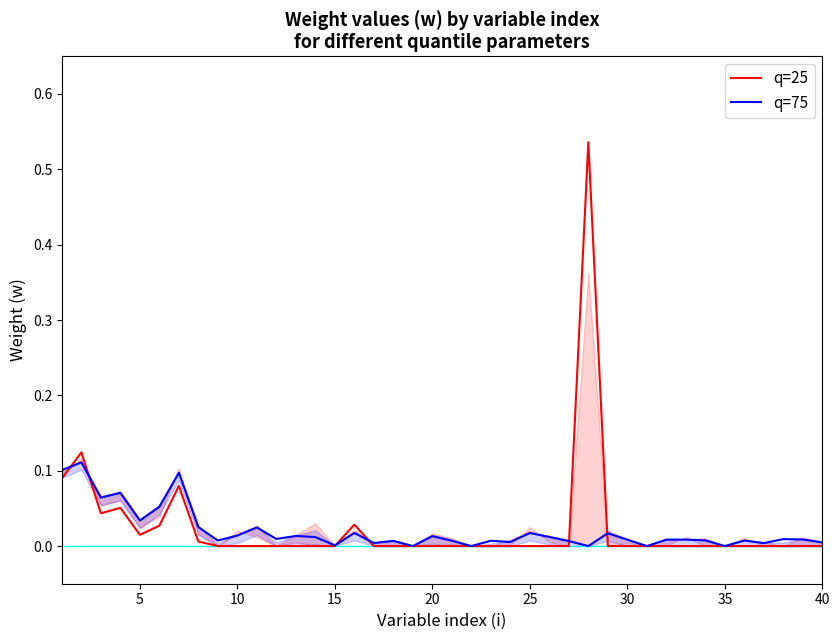

List the series in order of their peak value, highest first.

q=25, q=75